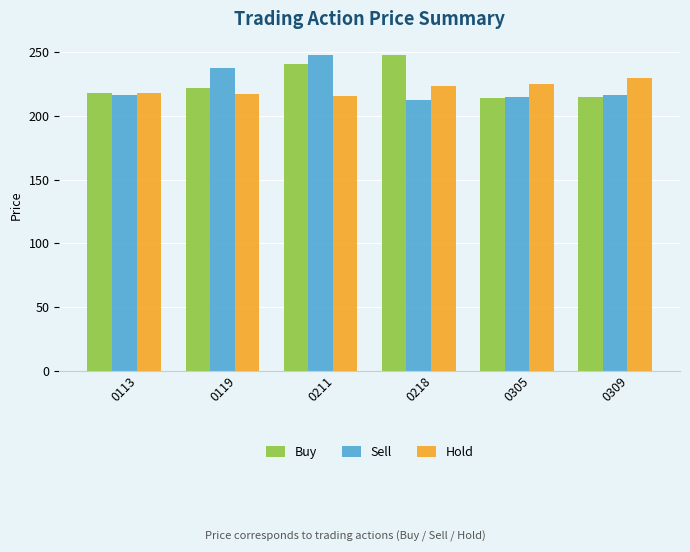

What is the spread (max minus min) of values at 0113?

2.1